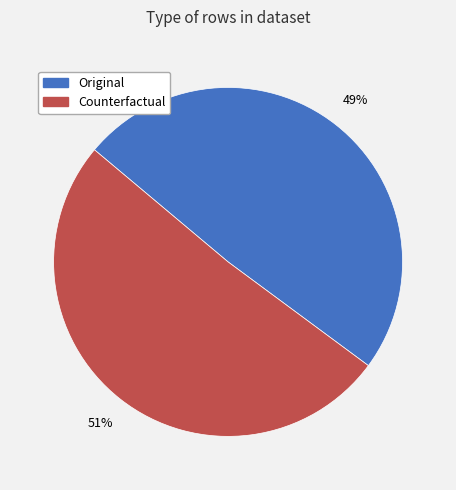

What percentage is the Counterfactual slice, to the nearest percent?

51%